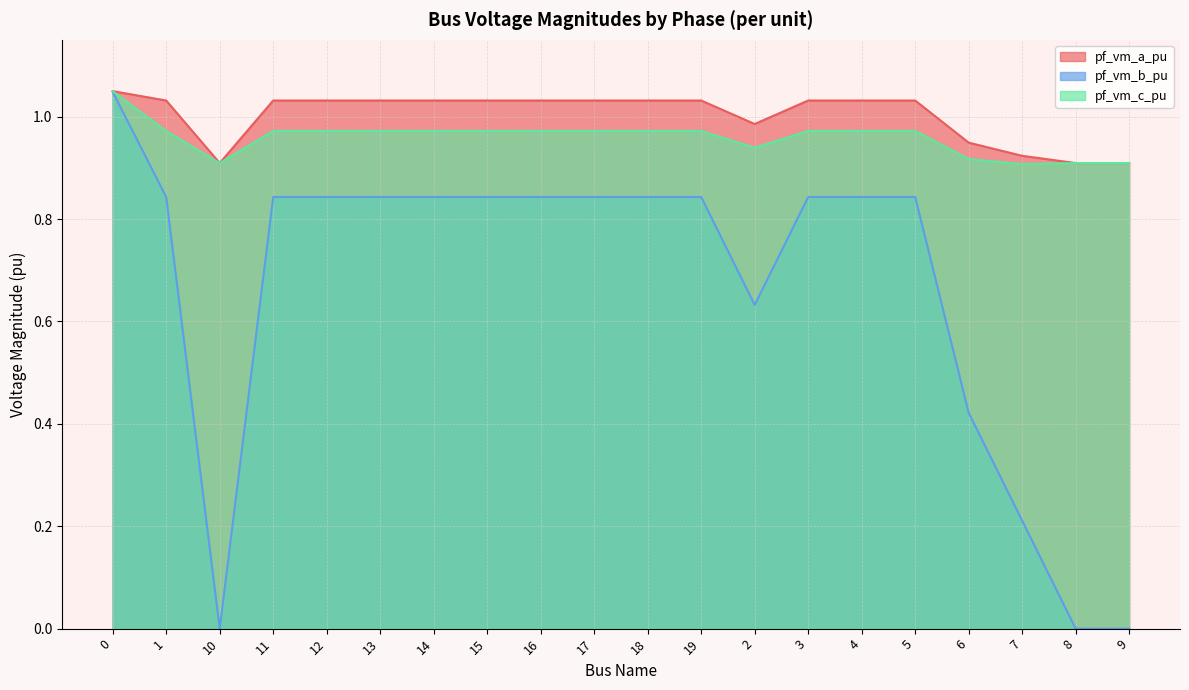

The value of pf_vm_a_pu at 6 is 0.9. True or false?

True